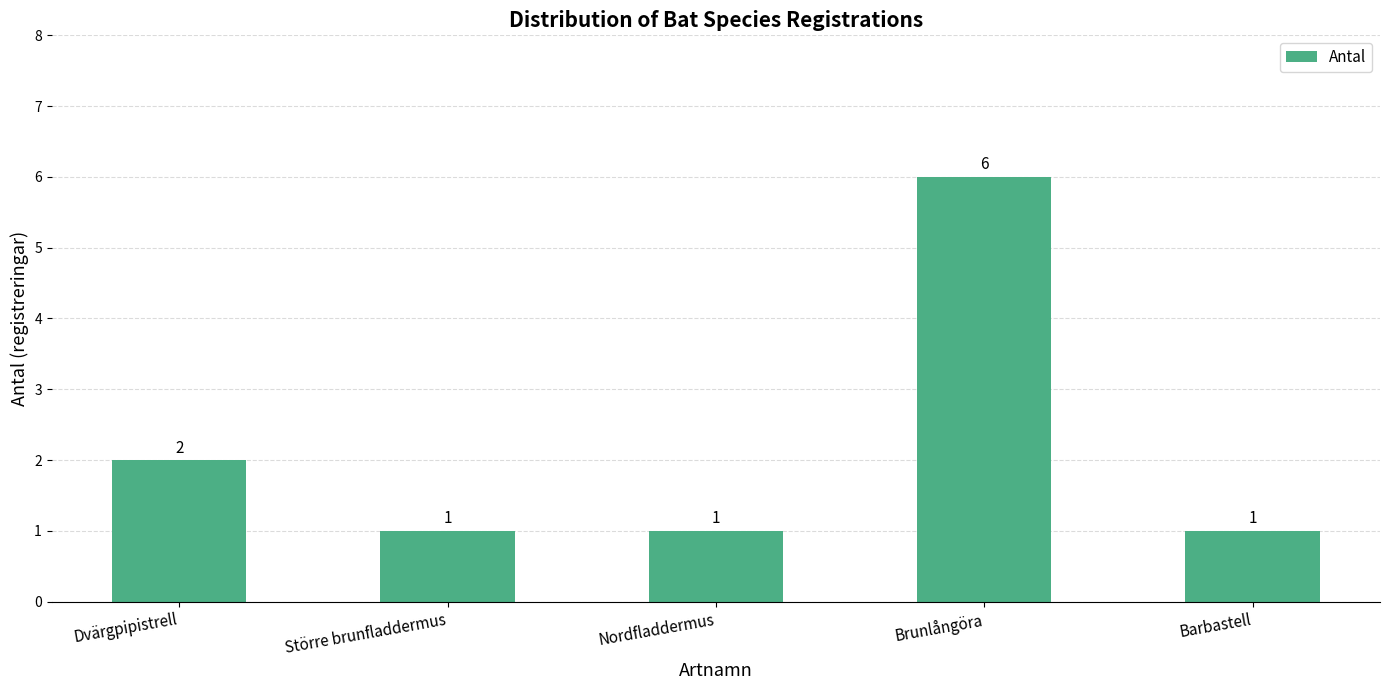

Which label corresponds to the largest value in the chart?

Brunlångöra